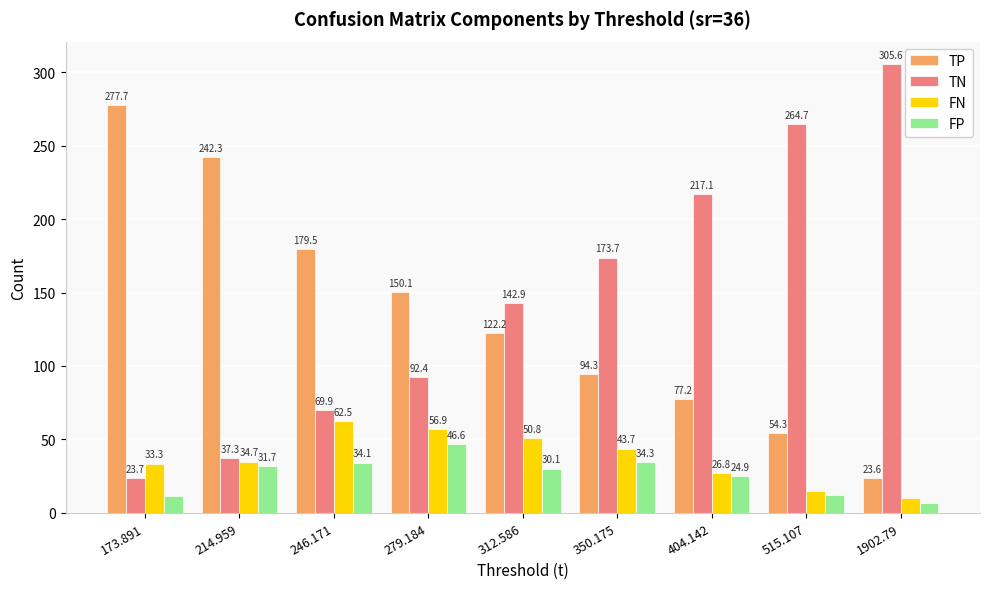

What is the difference between the maximum and minimum values in the FN series?

52.1